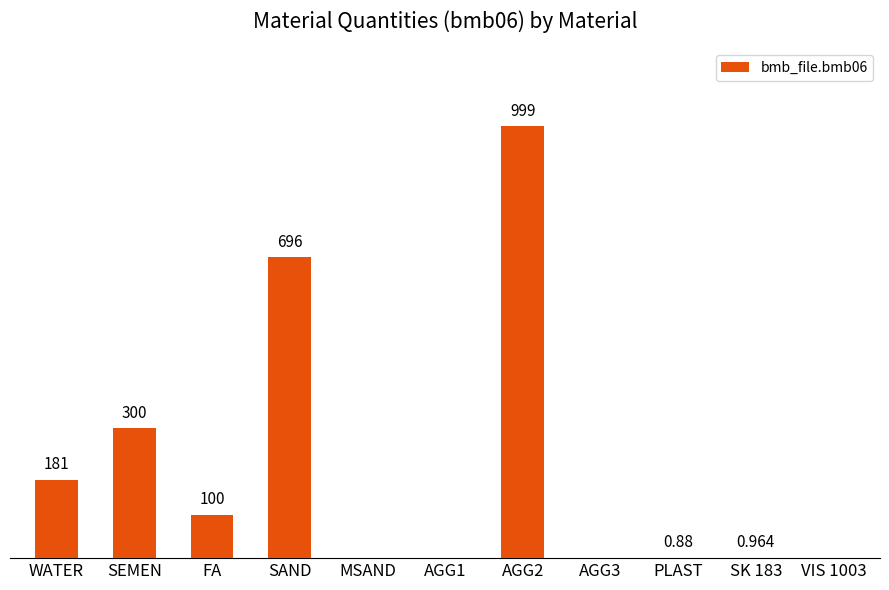

At which category does the chart reach its peak across all series?

AGG2